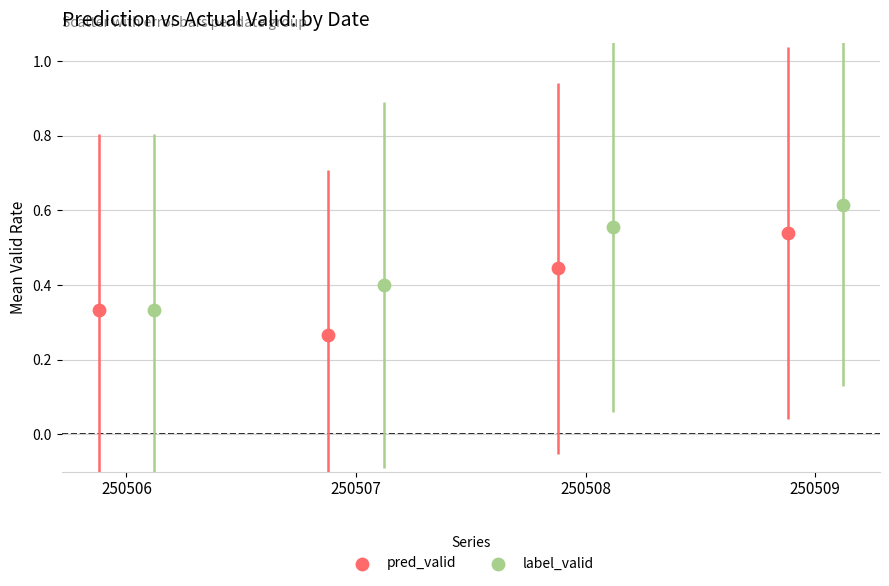

Which series reaches the minimum Y coordinate?

pred_valid